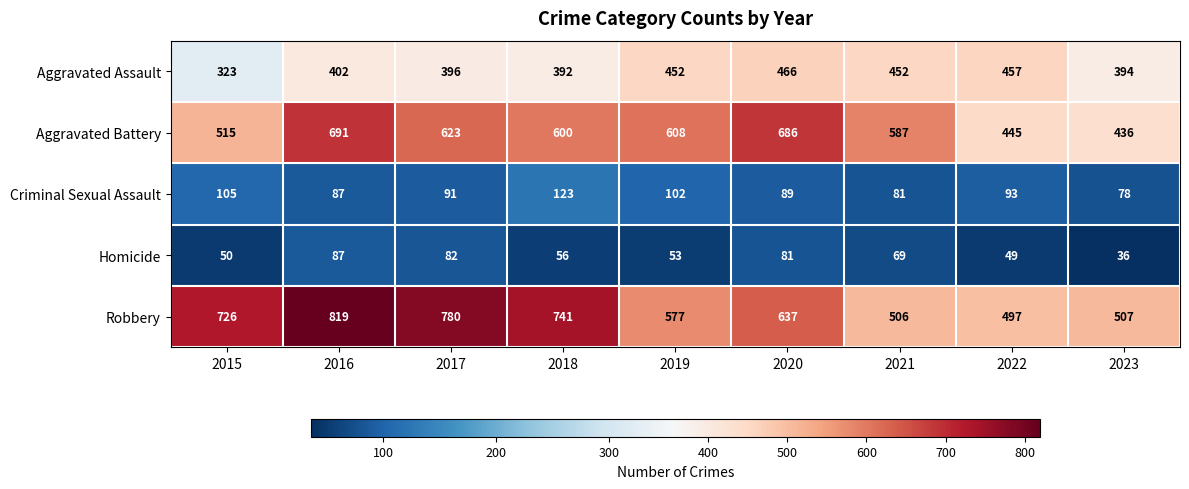

What is the sum of the Homicide values at 2017 and 2015?

132